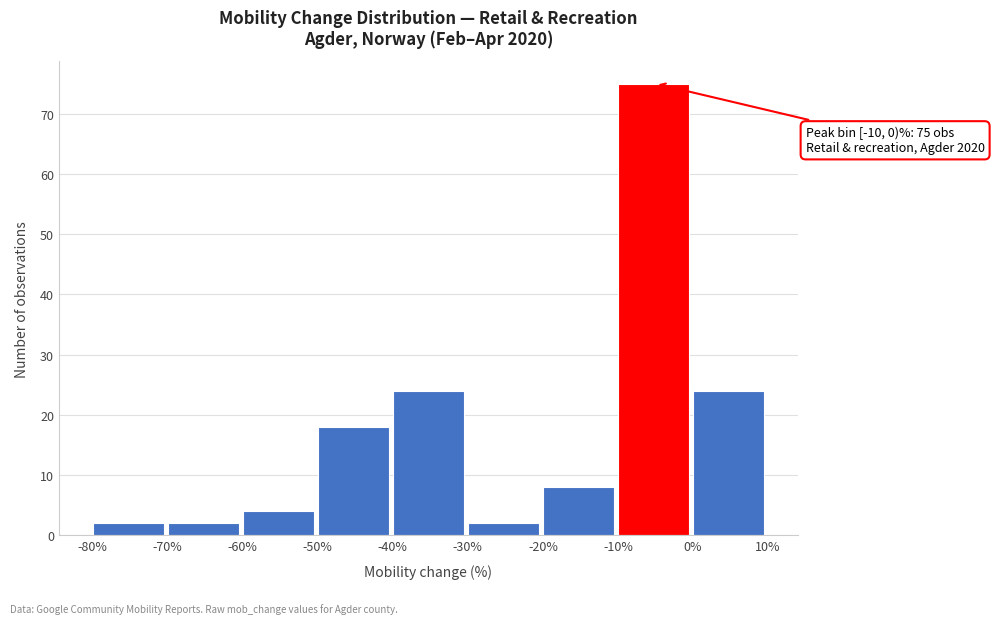

Over which range of the x-axis is the bar tallest?

-10% to 0%